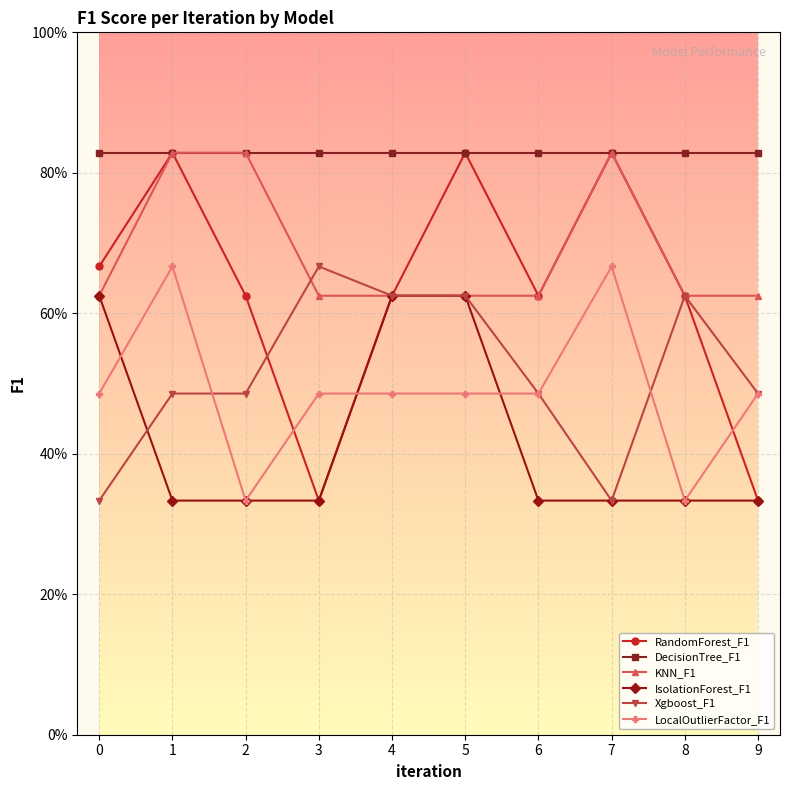

True or false: Xgboost_F1 and DecisionTree_F1 intersect in this chart.

False